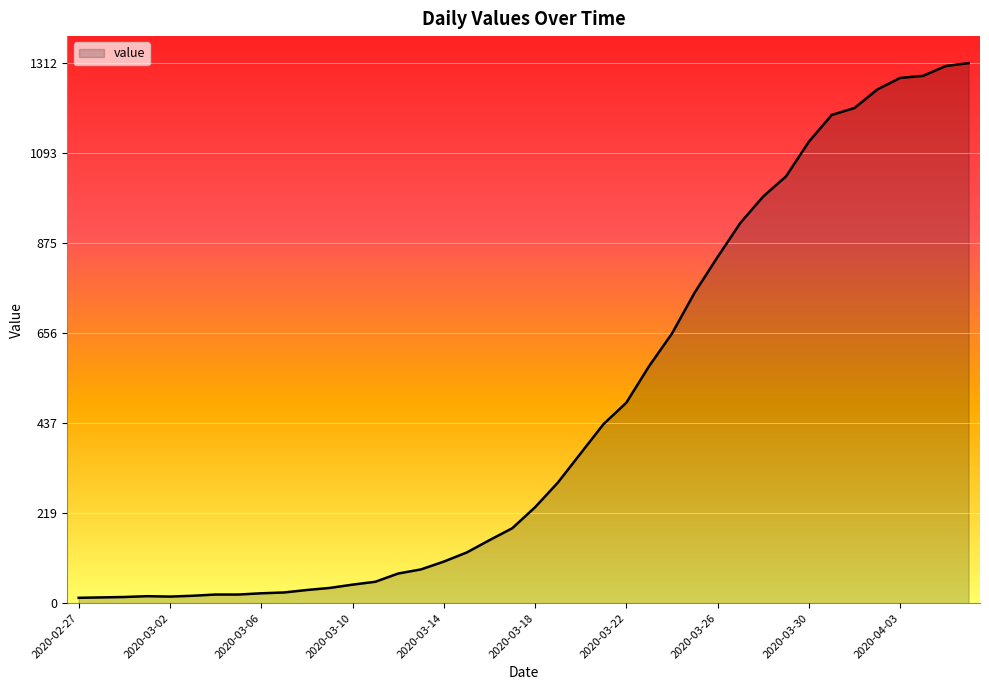

What is the difference between the maximum and minimum values?

1299